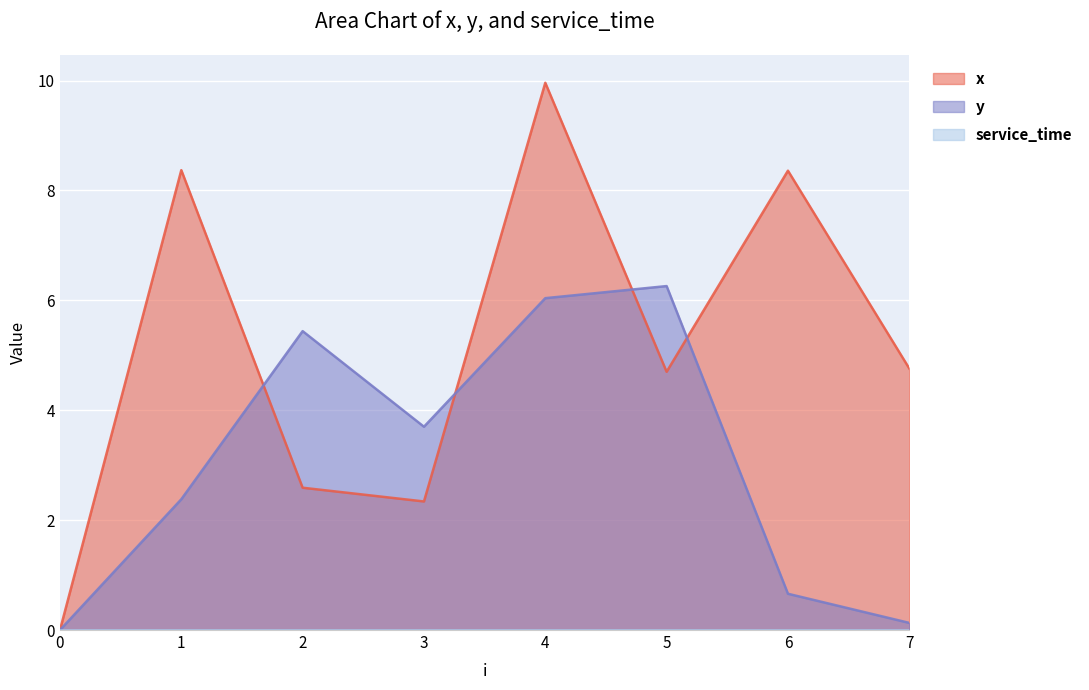

Is it true that x equals 2.6 at 2?

True